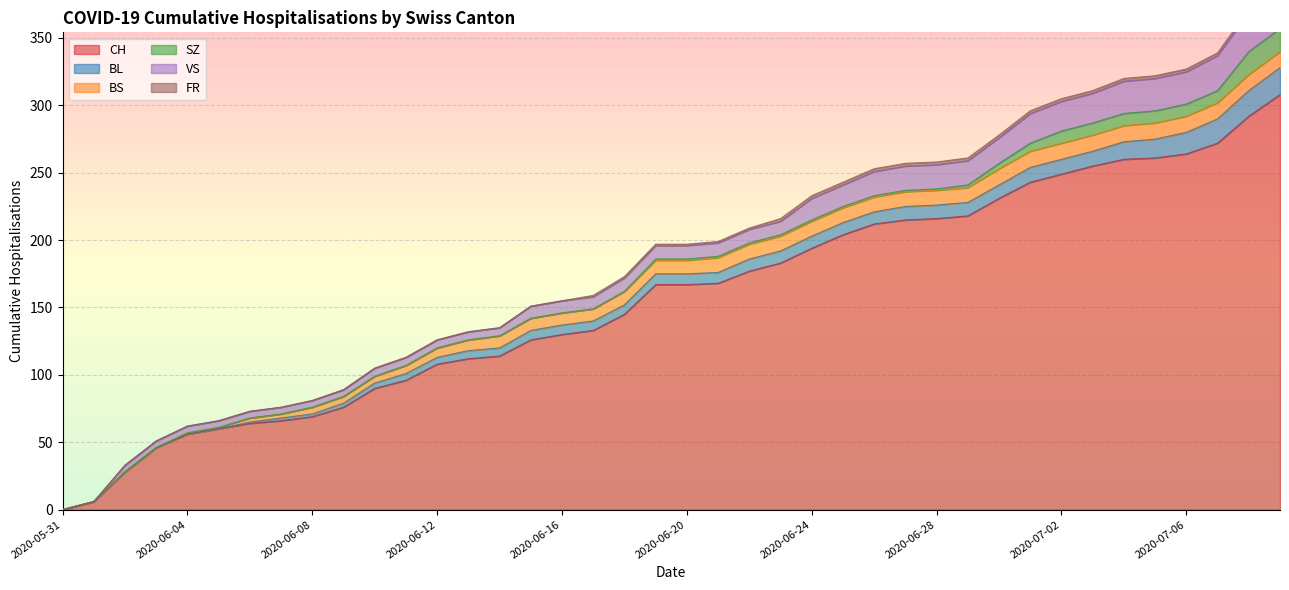

How many data points in BL are less than 8?

19